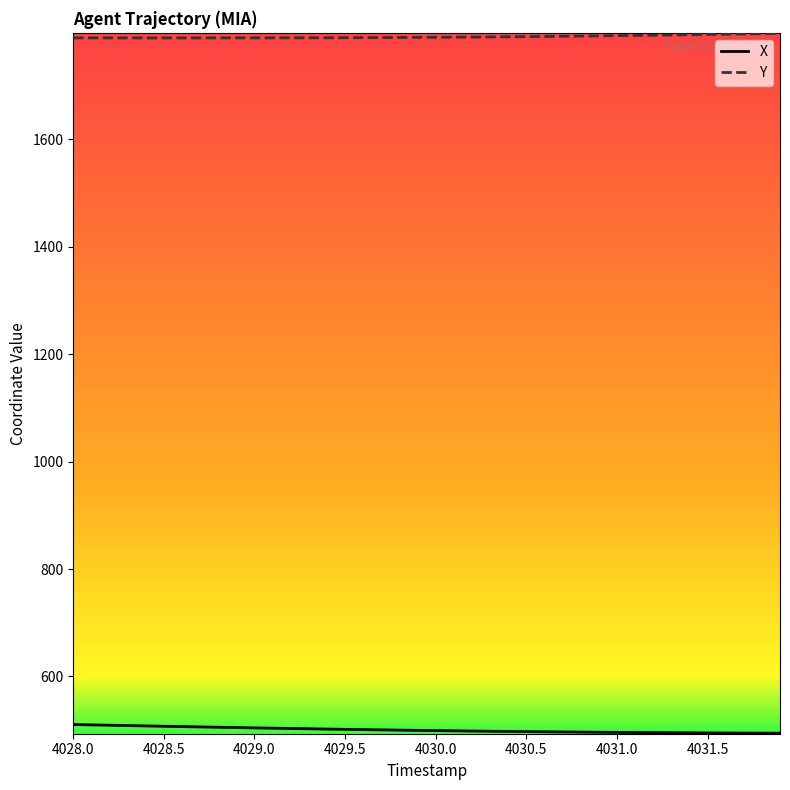

True or false: X and Y intersect in this chart.

False